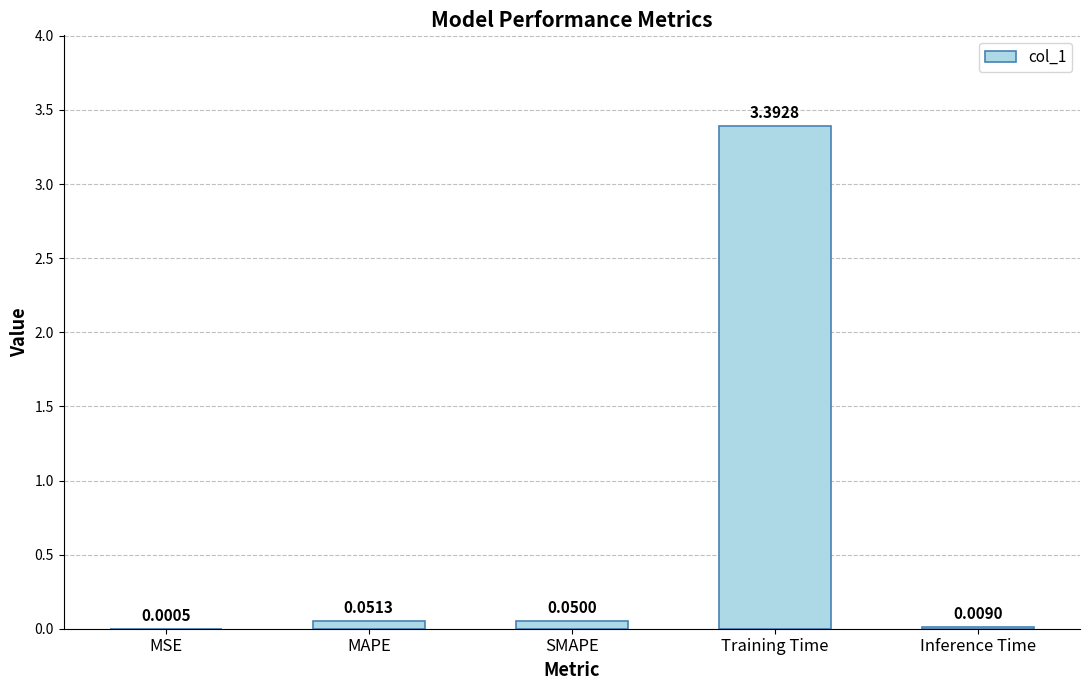

The value at Training Time is 5.5. True or false?

False